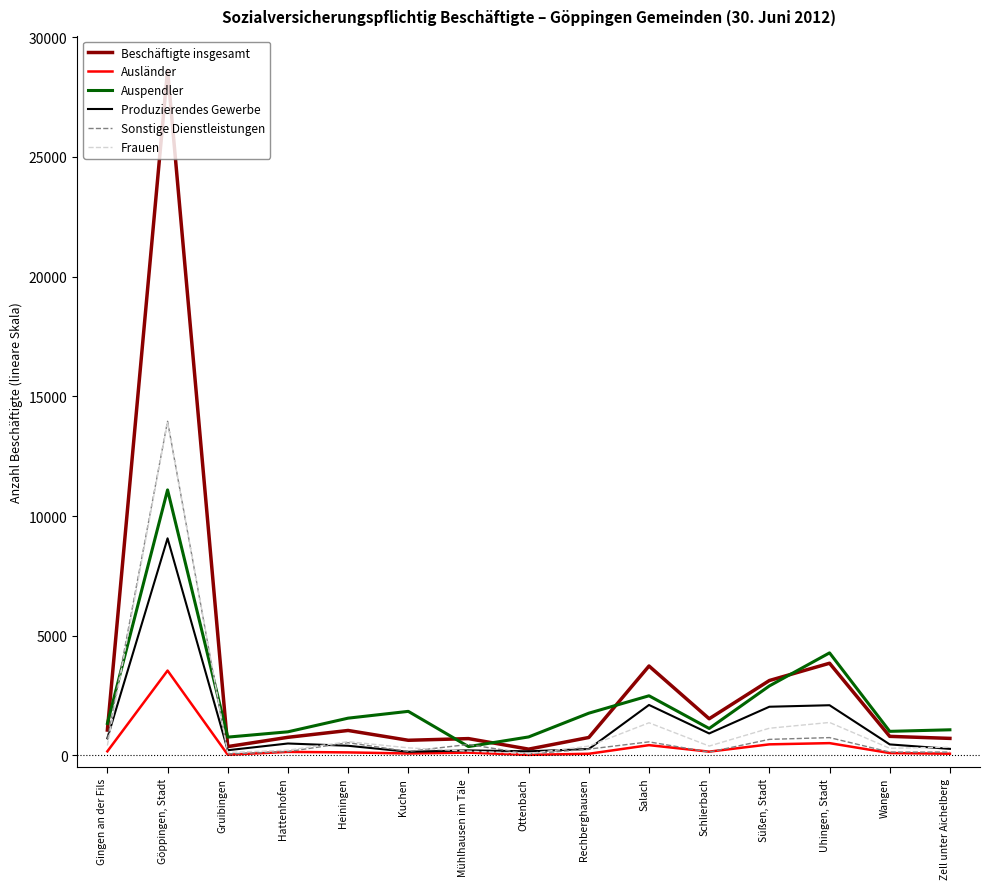

At which category is the sum across all series the highest?

Göppingen, Stadt